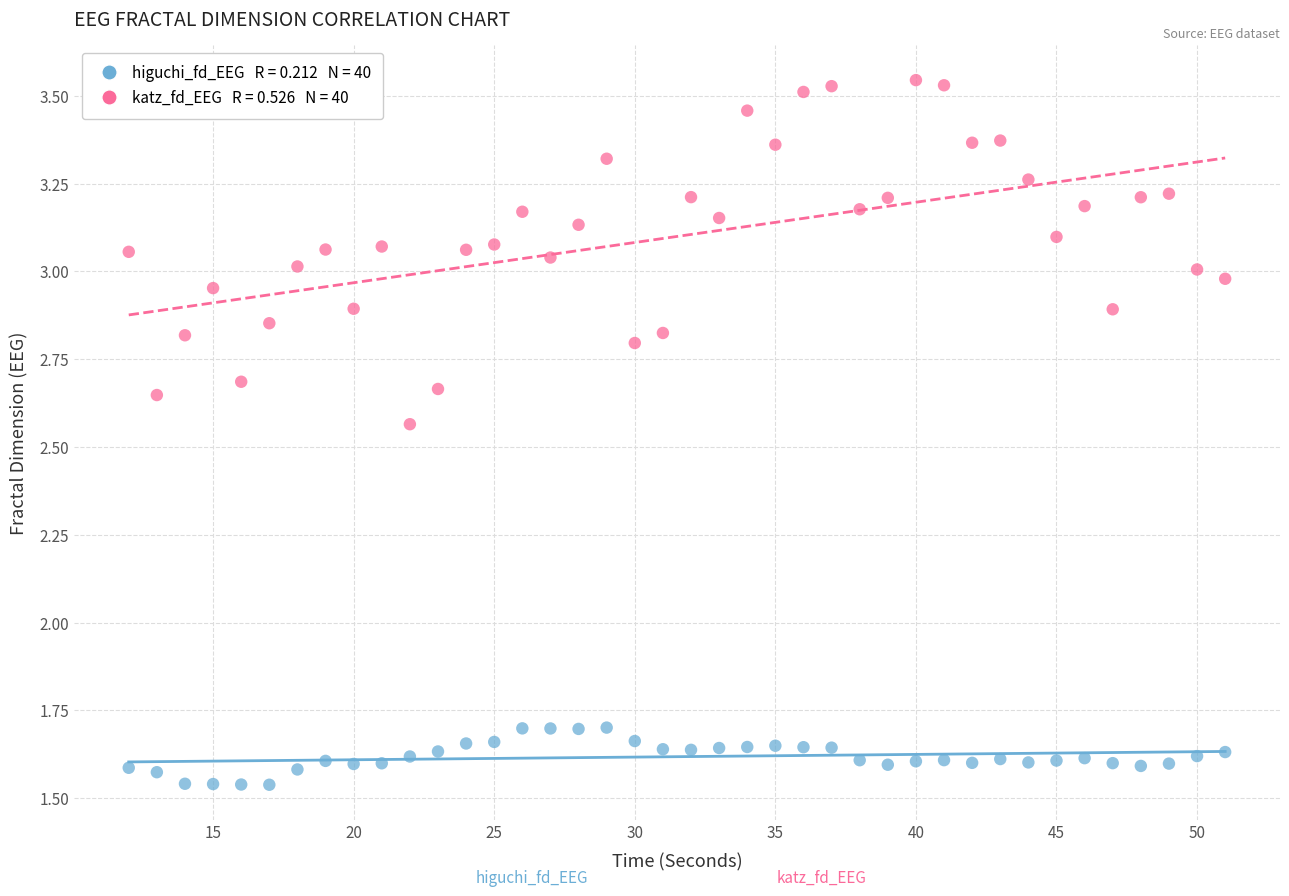

Across all data points, what is the range of Y values (max minus min)?

2.0